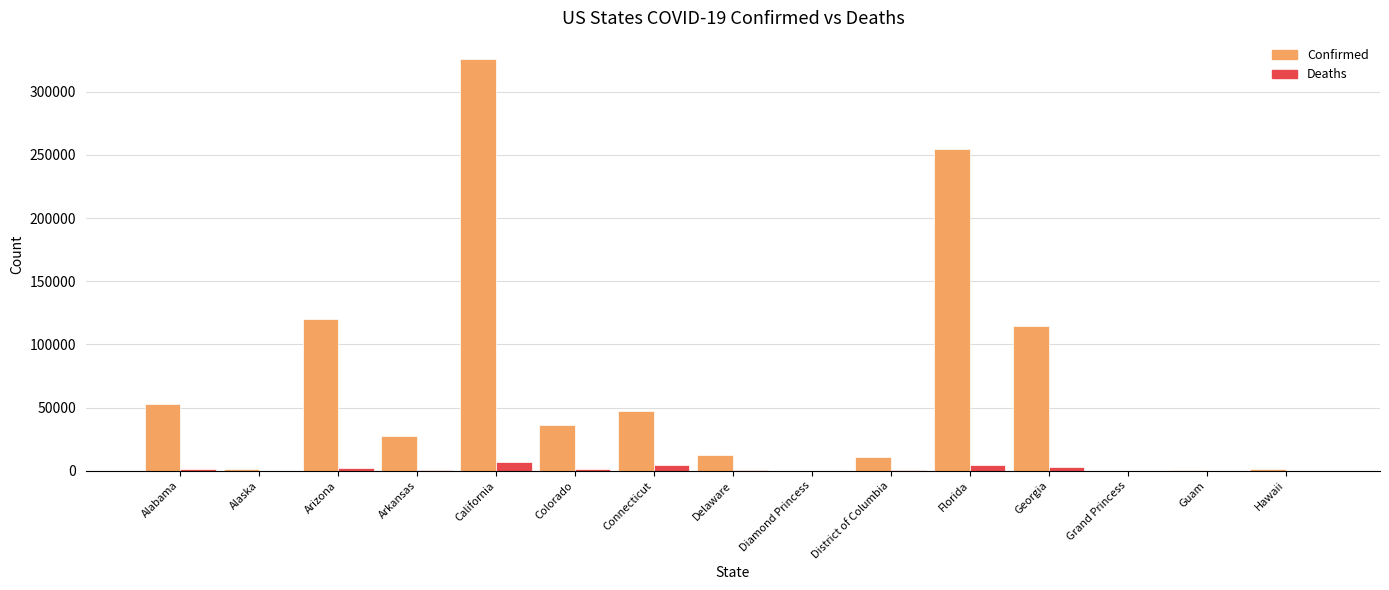

At which label is Confirmed closest to 163174?

Arizona